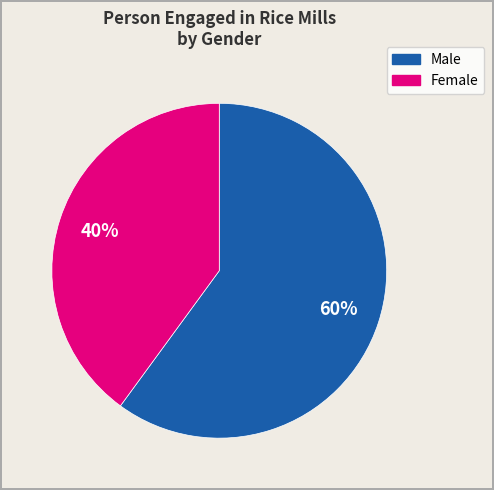

To the nearest percent, what is the difference between the largest and smallest slice percentages?

20%